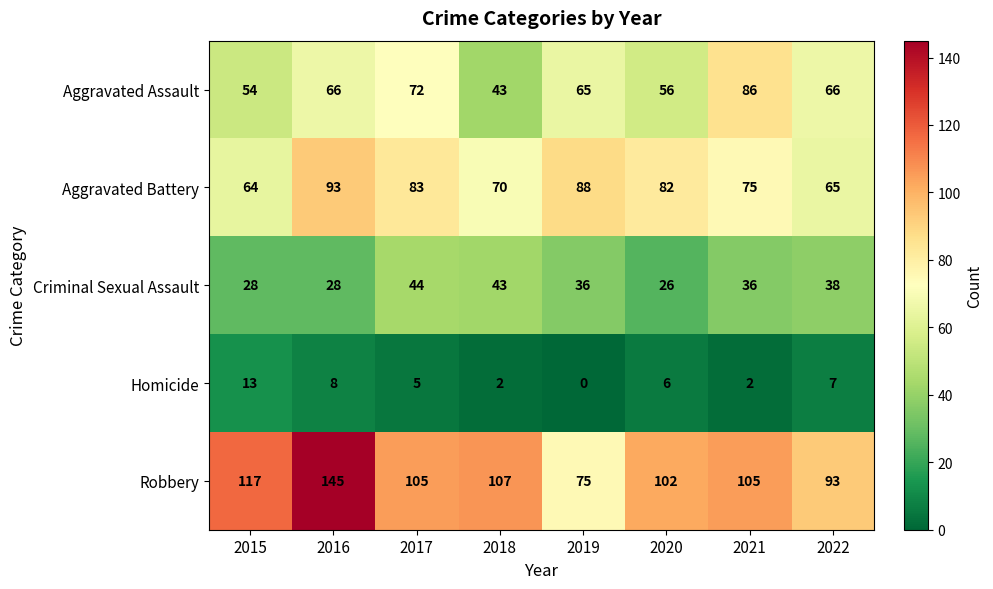

At which label does Aggravated Battery first exceed 82?

2016